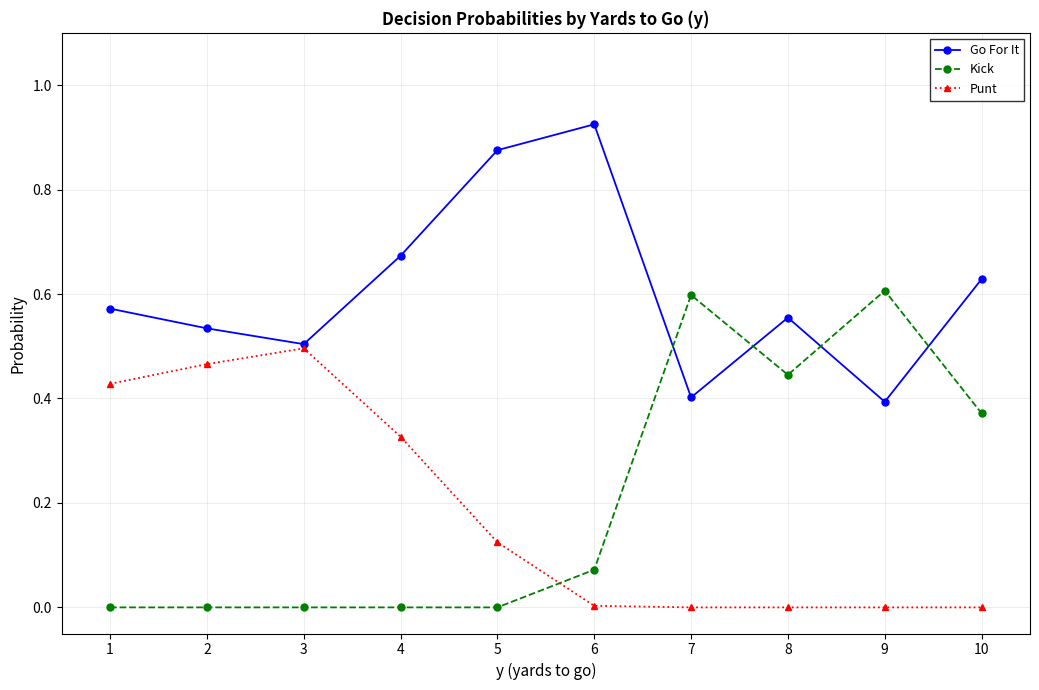

What is the total value across all series at 7?

1.0